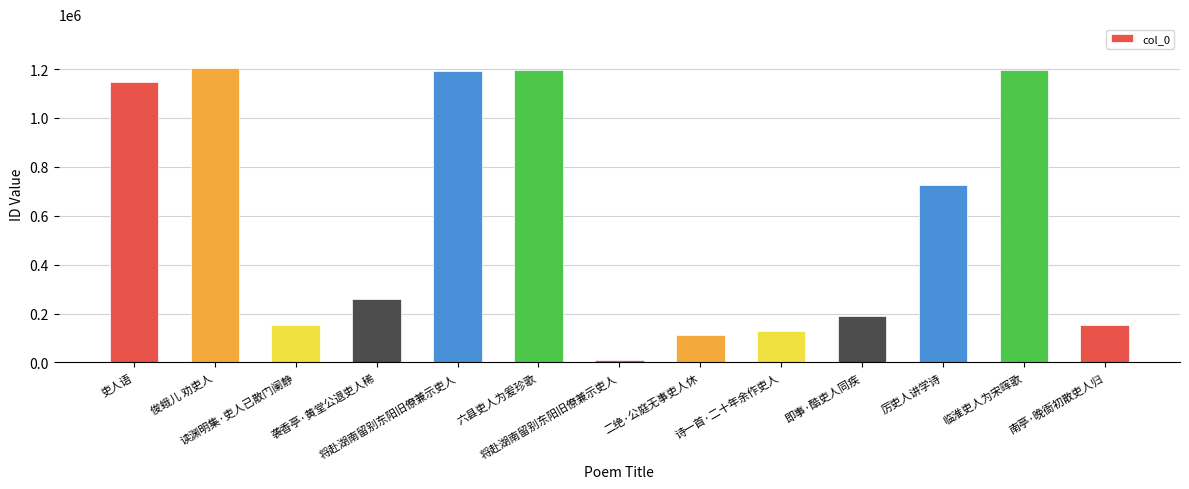

Does the chart contain any negative values?

No